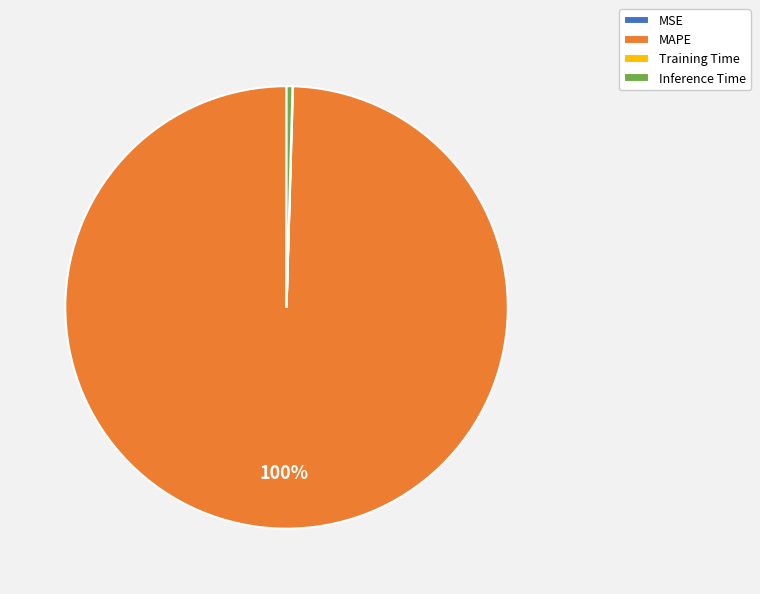

Which slice is the largest?

MAPE